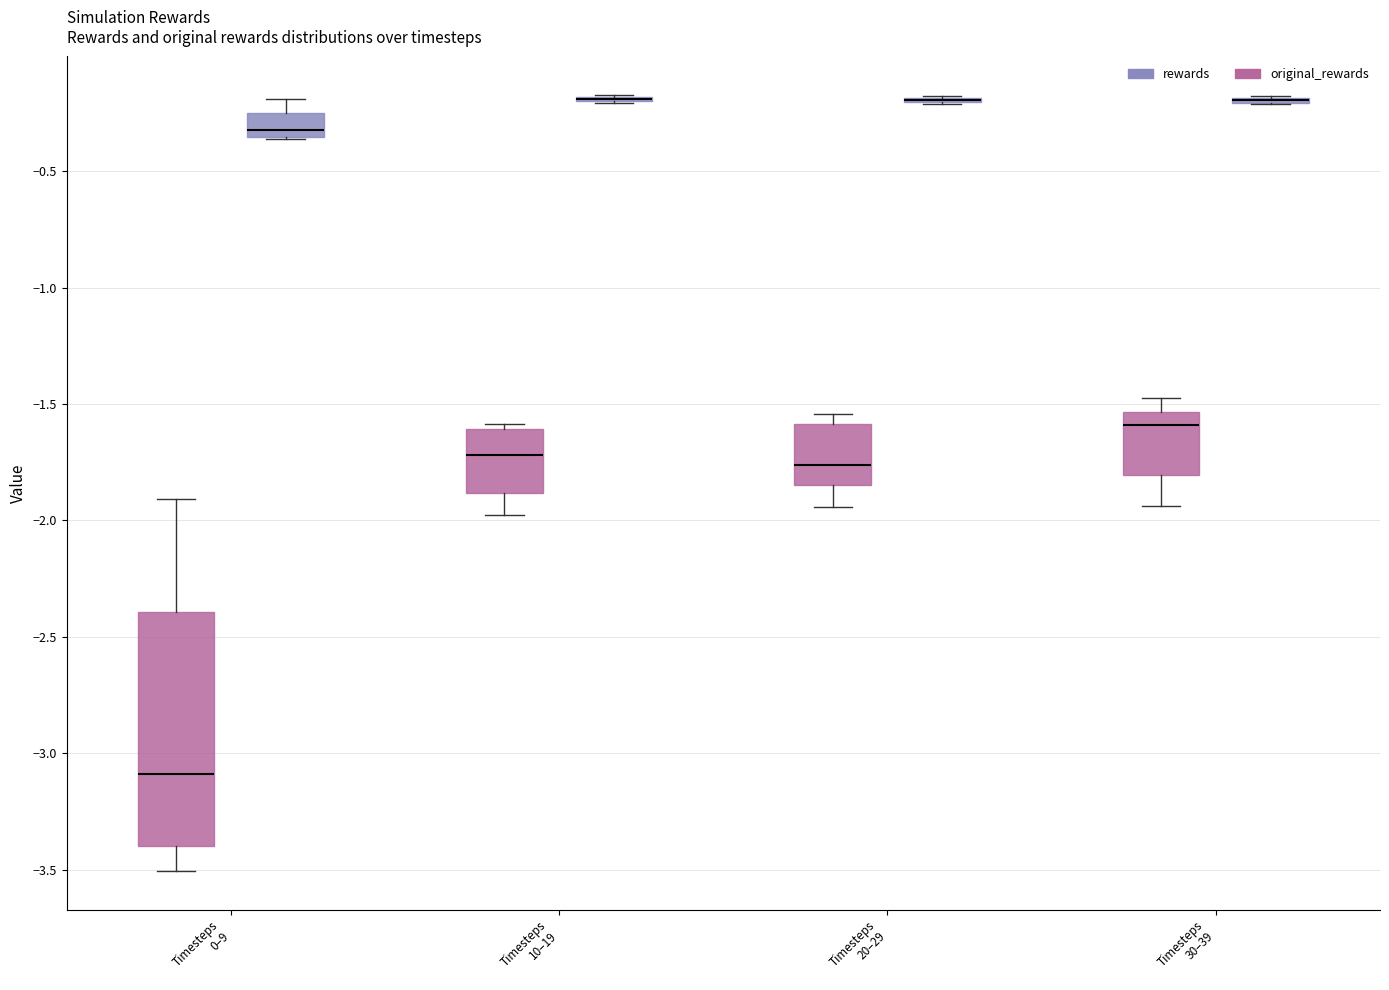

Which box is the tallest, from its lower edge to its upper edge?

Timesteps 0–9 (rewards)